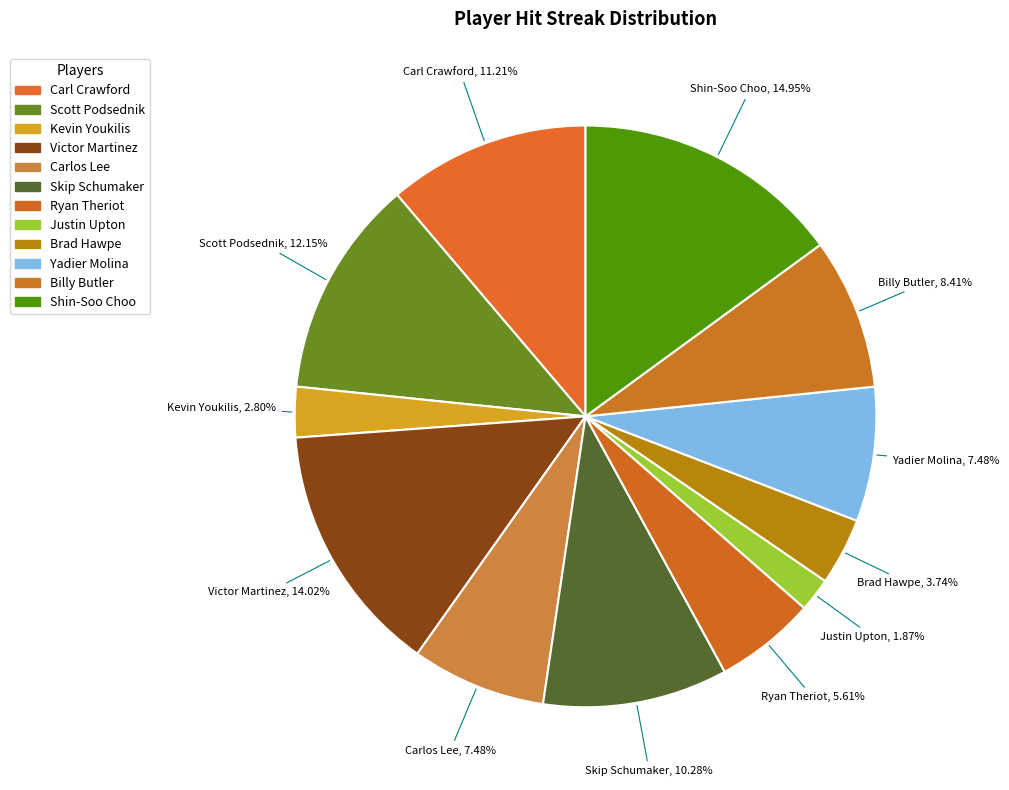

The Billy Butler slice represents 8% of the pie. True or false?

True